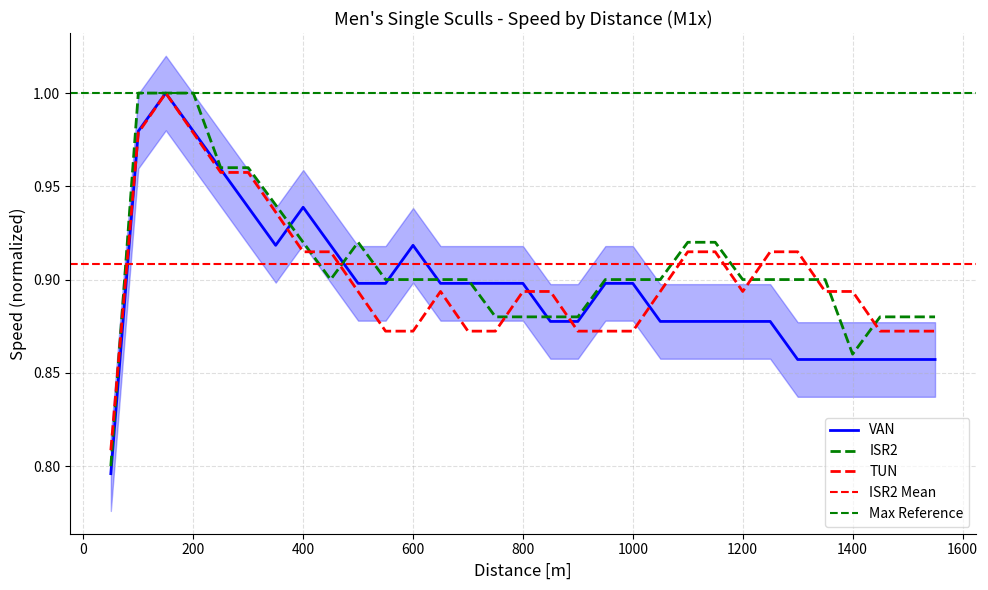

Reading left to right, list all the values displayed in this chart.

VAN: 0.8	1.0	1.0	1.0	1.0	0.9	0.9	0.9	0.9	0.9	0.9	0.9	0.9	0.9	0.9	0.9	0.9	0.9	0.9	0.9	0.9	0.9	0.9	0.9	0.9	0.9	0.9	0.9	0.9	0.9	0.9
ISR2: 0.8	1.0	1.0	1.0	1.0	1.0	0.9	0.9	0.9	0.9	0.9	0.9	0.9	0.9	0.9	0.9	0.9	0.9	0.9	0.9	0.9	0.9	0.9	0.9	0.9	0.9	0.9	0.9	0.9	0.9	0.9
TUN: 0.8	1.0	1.0	1.0	1.0	1.0	0.9	0.9	0.9	0.9	0.9	0.9	0.9	0.9	0.9	0.9	0.9	0.9	0.9	0.9	0.9	0.9	0.9	0.9	0.9	0.9	0.9	0.9	0.9	0.9	0.9